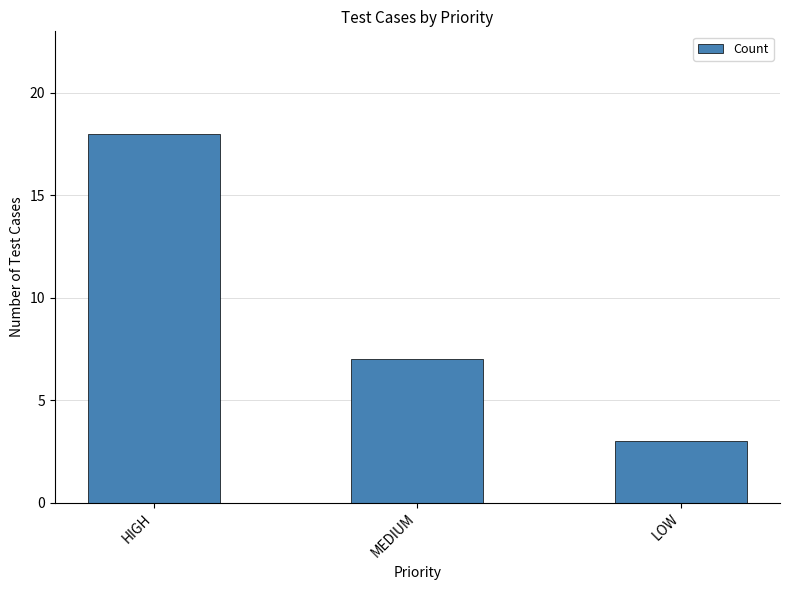

How many values are between 3 and 18?

3